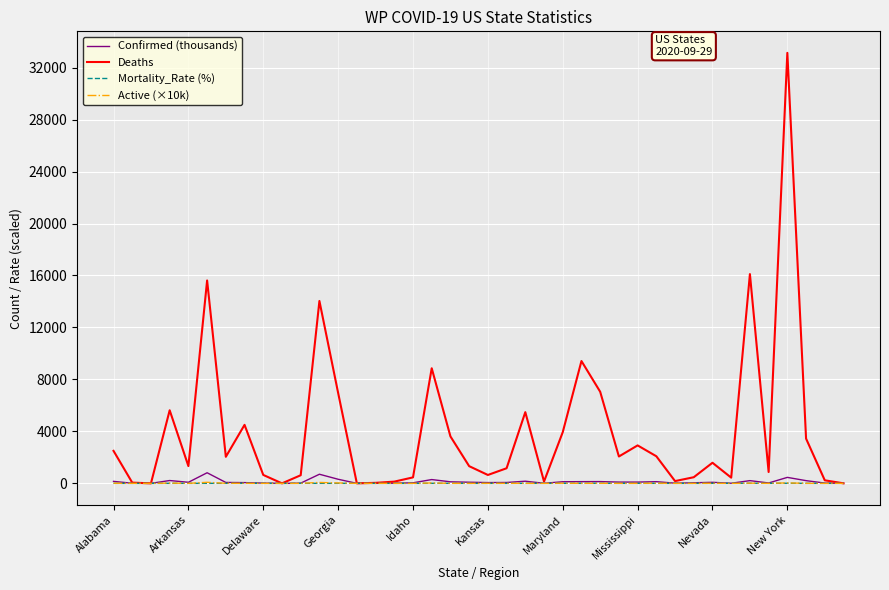

Which series has the largest range (max minus min)?

Deaths